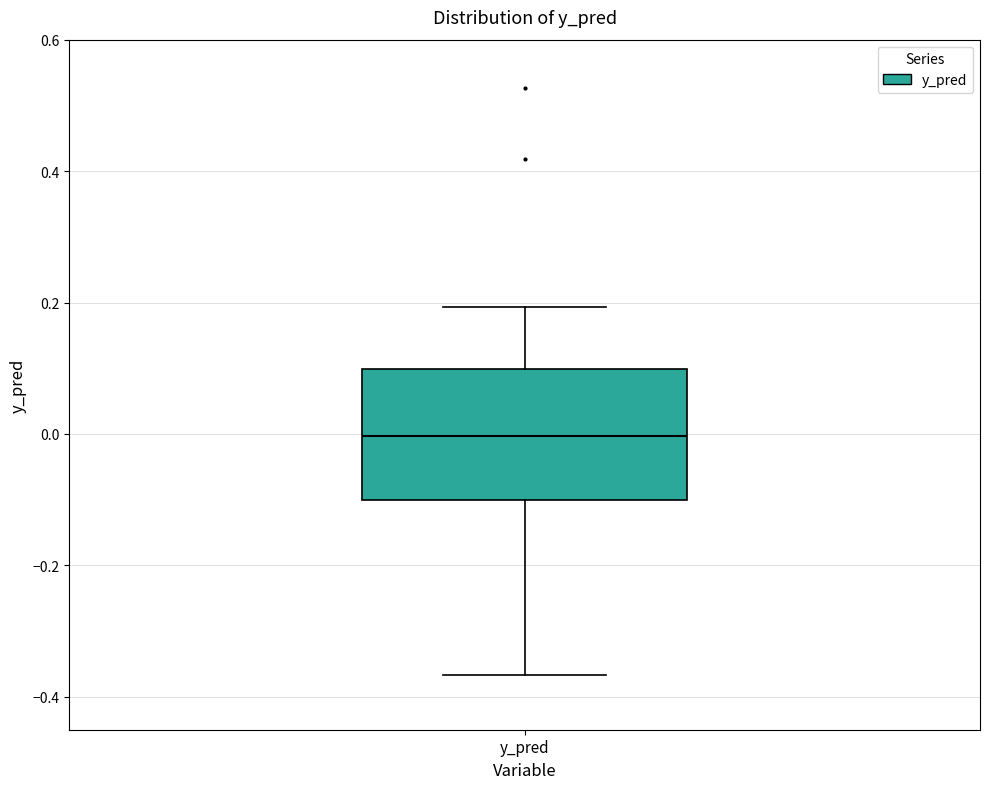

Where does the lower whisker of the box for y_pred end on the y-axis? The values are not printed on the chart, so give them approximately, as read against the axis.

-0.36